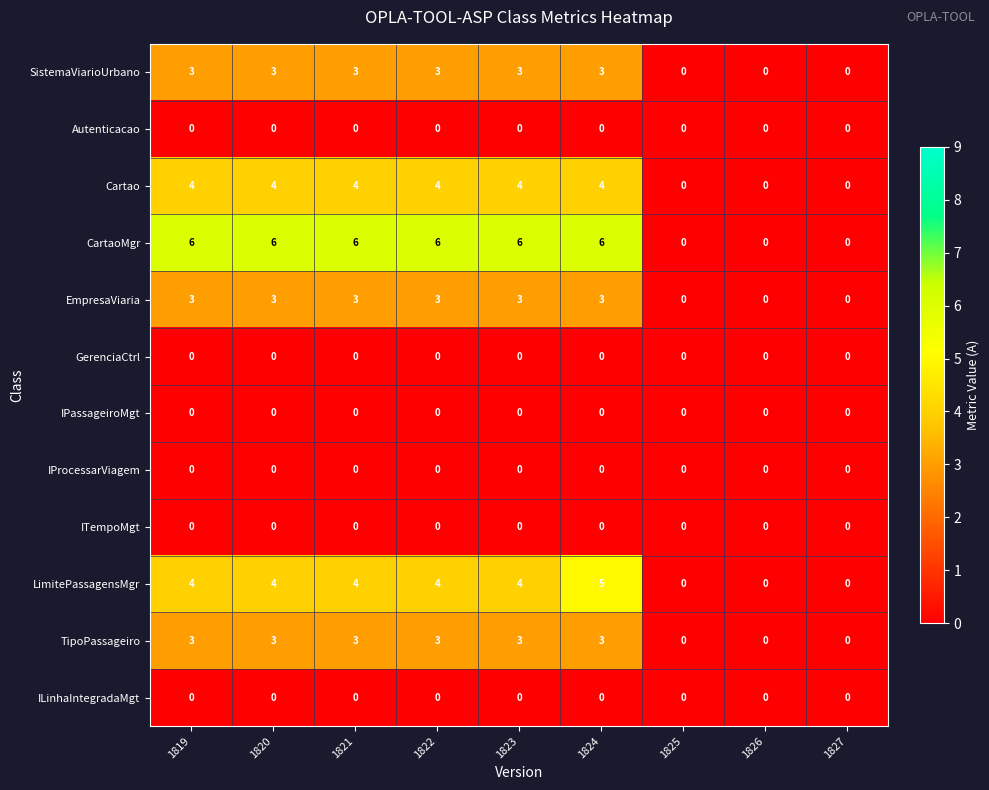

What is the difference between the maximum and second lowest values in the CartaoMgr series?

6